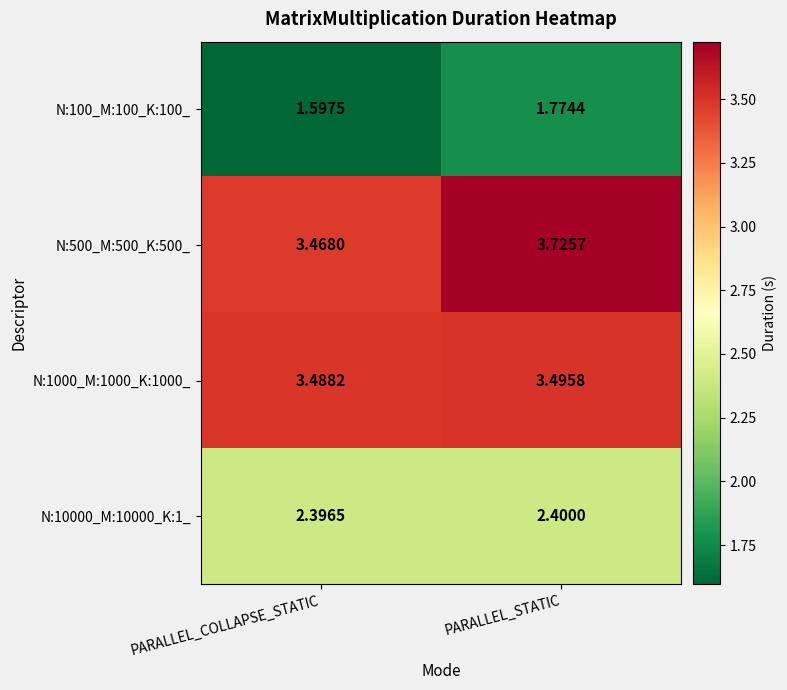

At which category does the chart reach its minimum across all series?

PARALLEL_COLLAPSE_STATIC